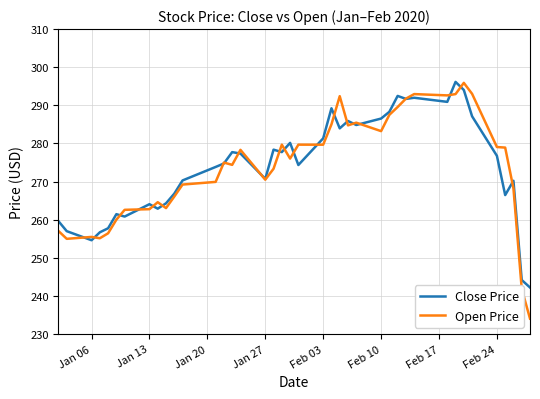

How many values in the Open Price series exceed 276?

20